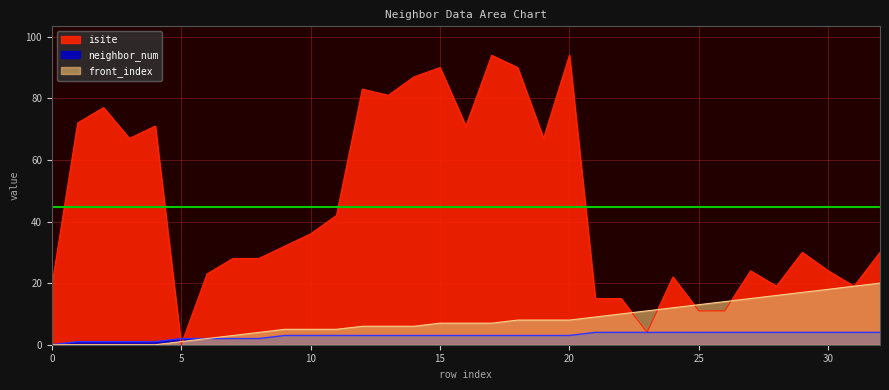

True or false: neighbor_num and front_index intersect in this chart.

False